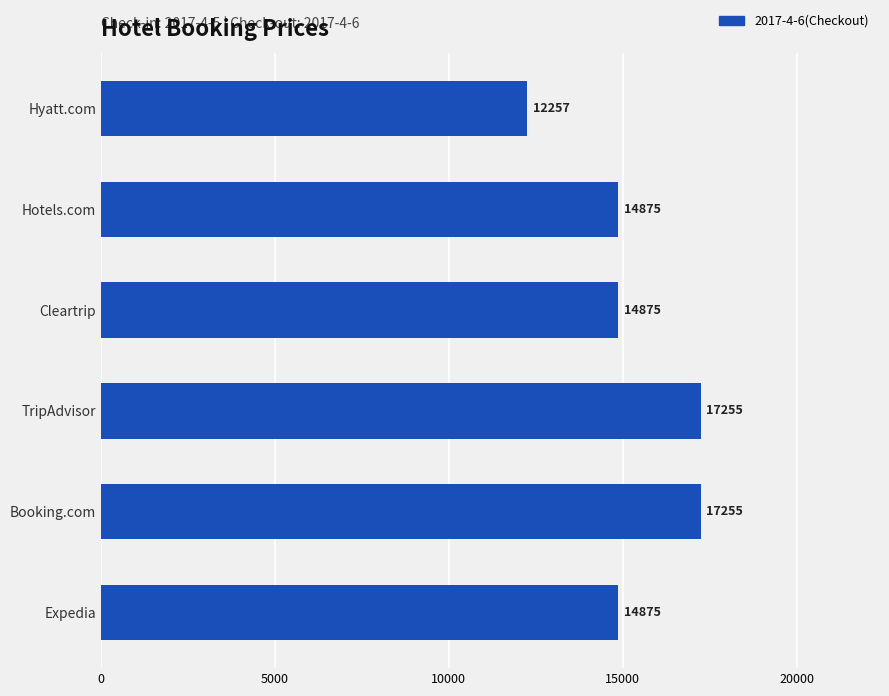

What position from the top is Hotels.com?

2